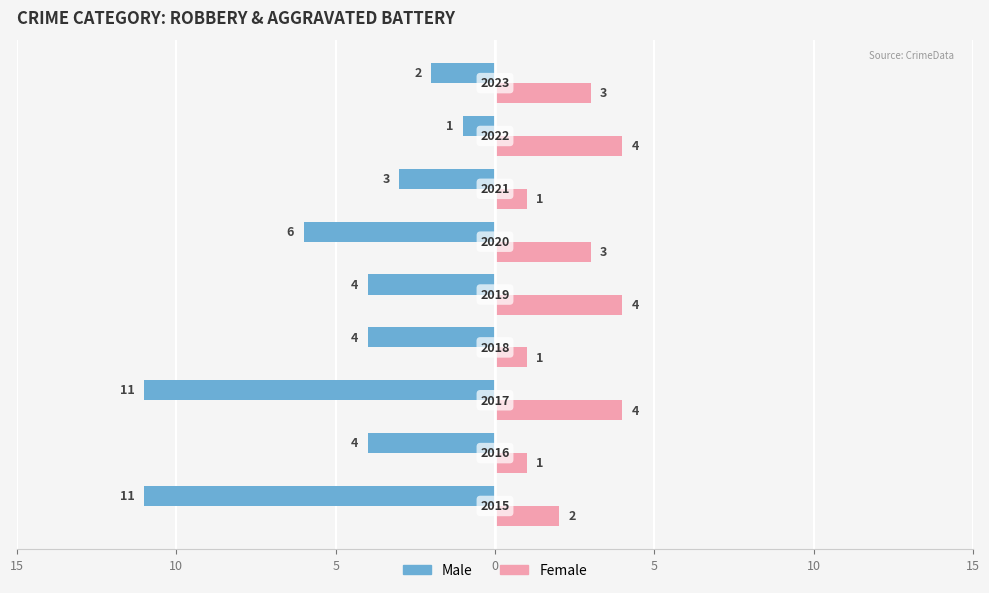

What is the difference between the maximum and minimum values in the Female series?

3